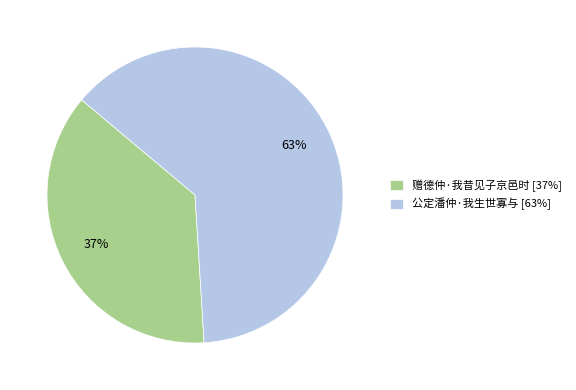

To the nearest percent, what is the average slice percentage?

50%